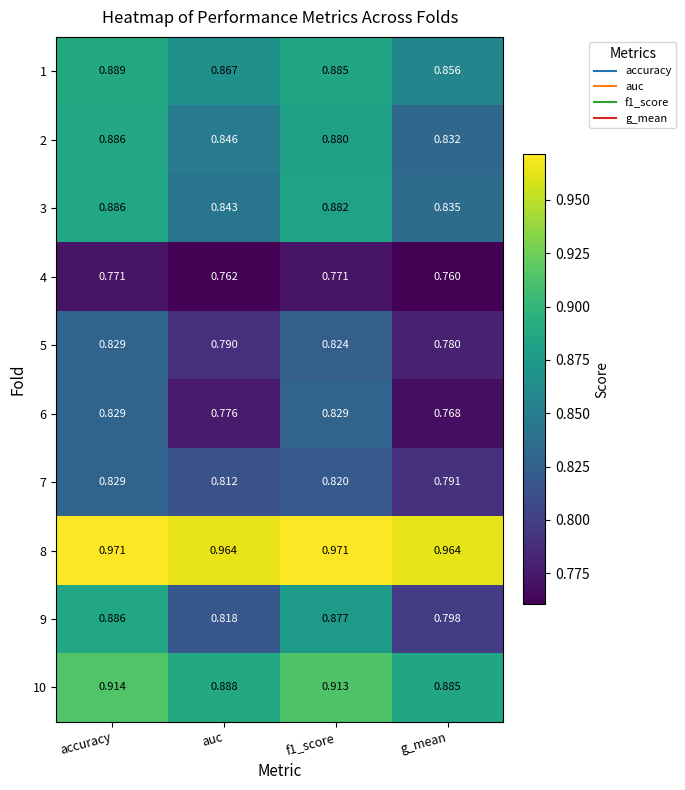

Which category has the lowest value in the 7 series?

g_mean